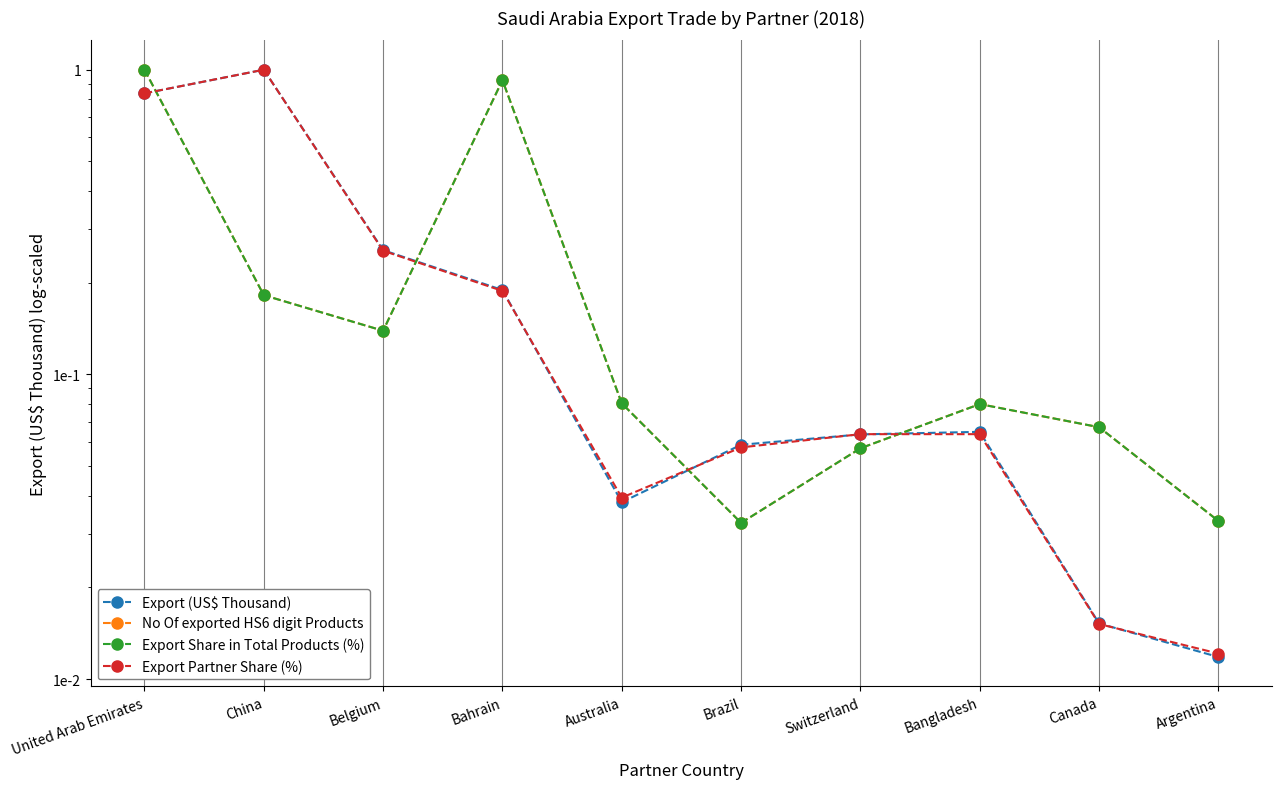

Count the number of data series in this chart.

4